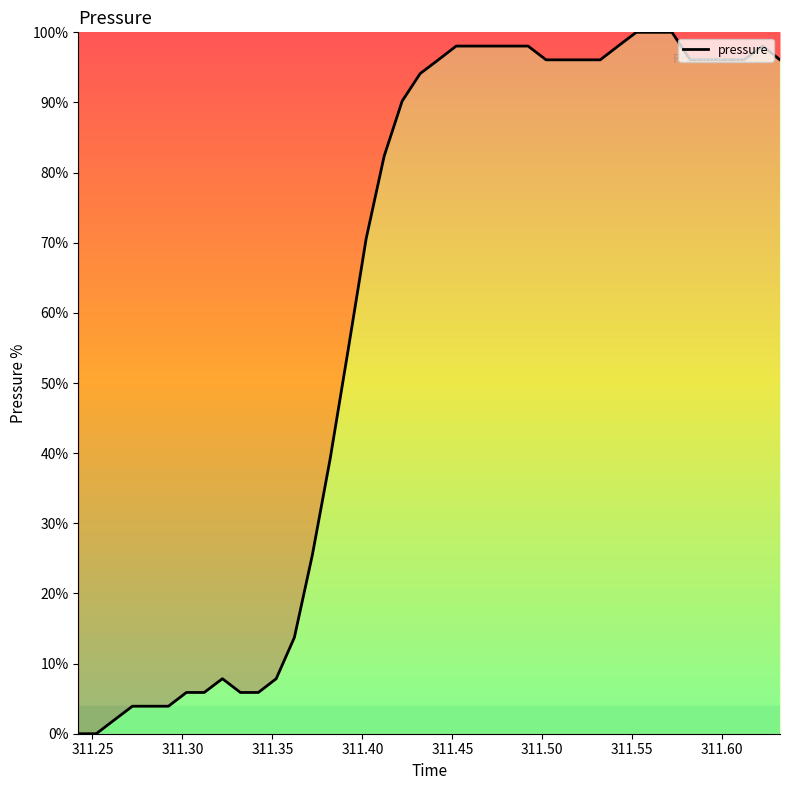

What is the difference between the maximum and minimum values?

100.0